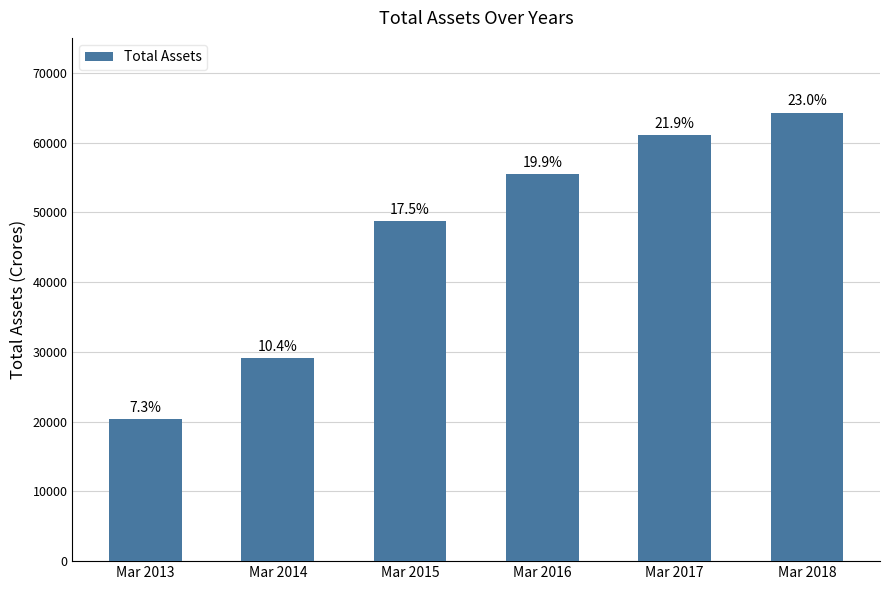

Reading right to left, what are all the values shown in this chart?

Mar 2018=64297	Mar 2017=61095	Mar 2016=55428	Mar 2015=48723	Mar 2014=29095	Mar 2013=20377